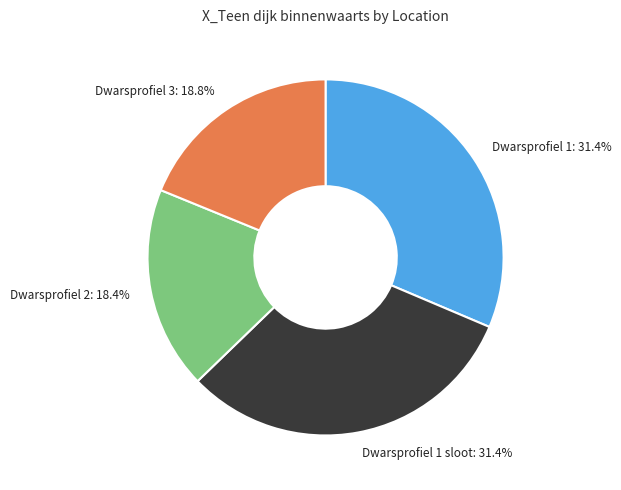

To the nearest percent, what is the difference between the largest and smallest slice percentages?

13%